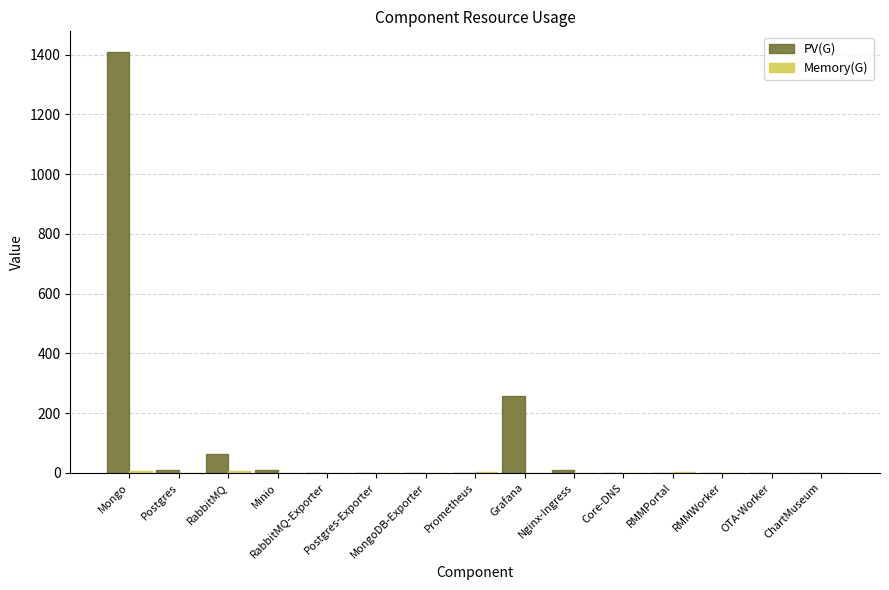

Where is PV(G) nearest to the value 704?

Grafana